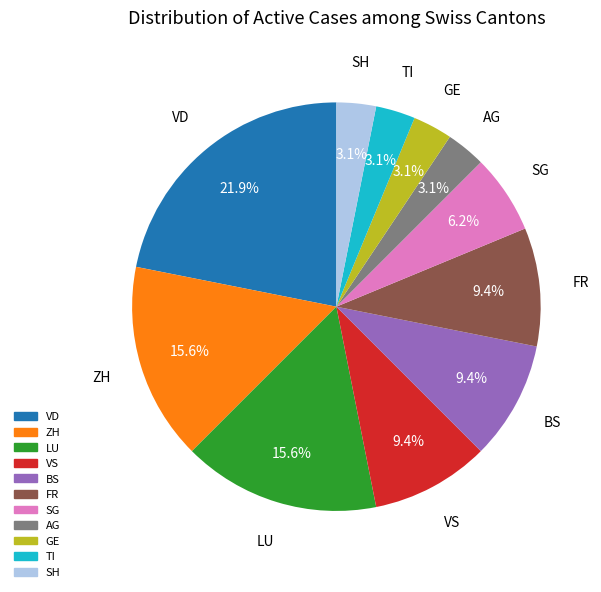

Is there a majority slice in this chart?

No